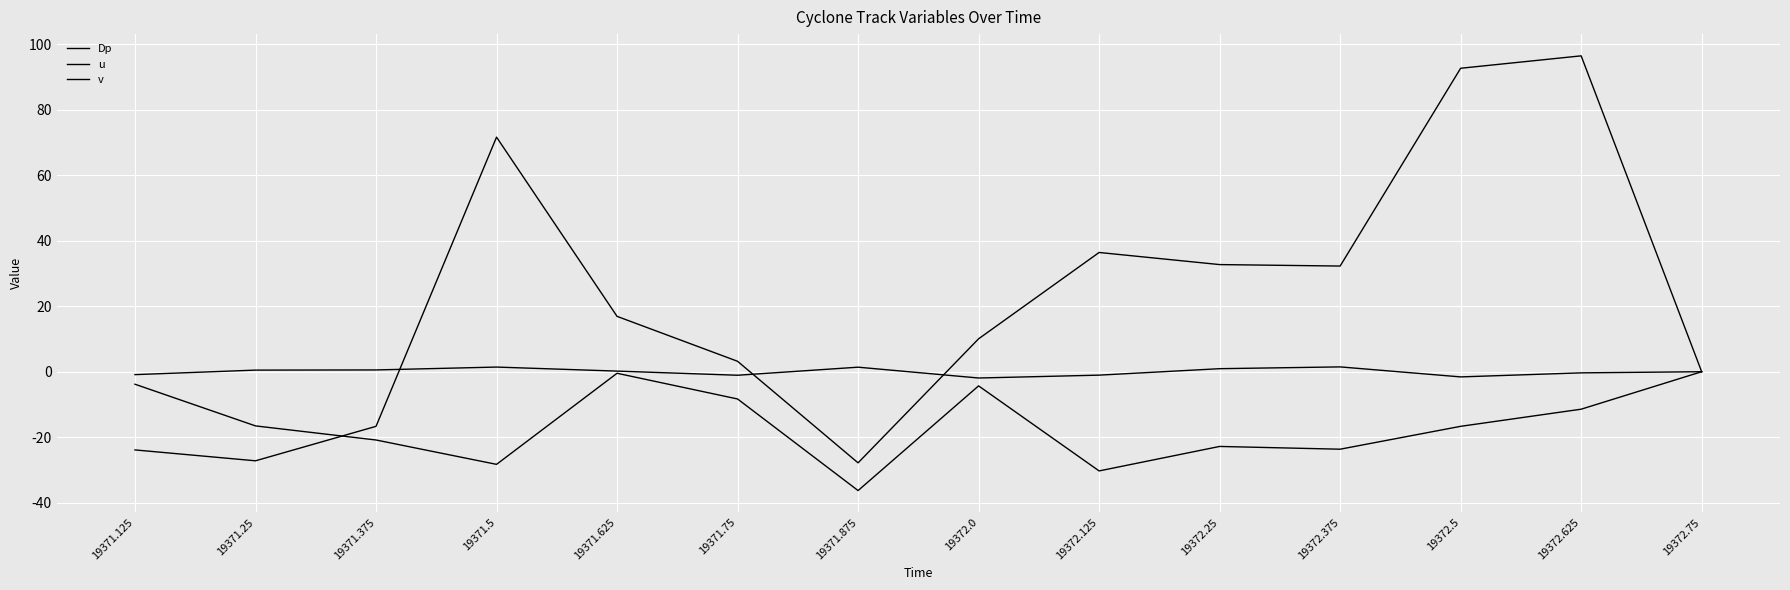

Is this an area chart (filled region under the line)?

No